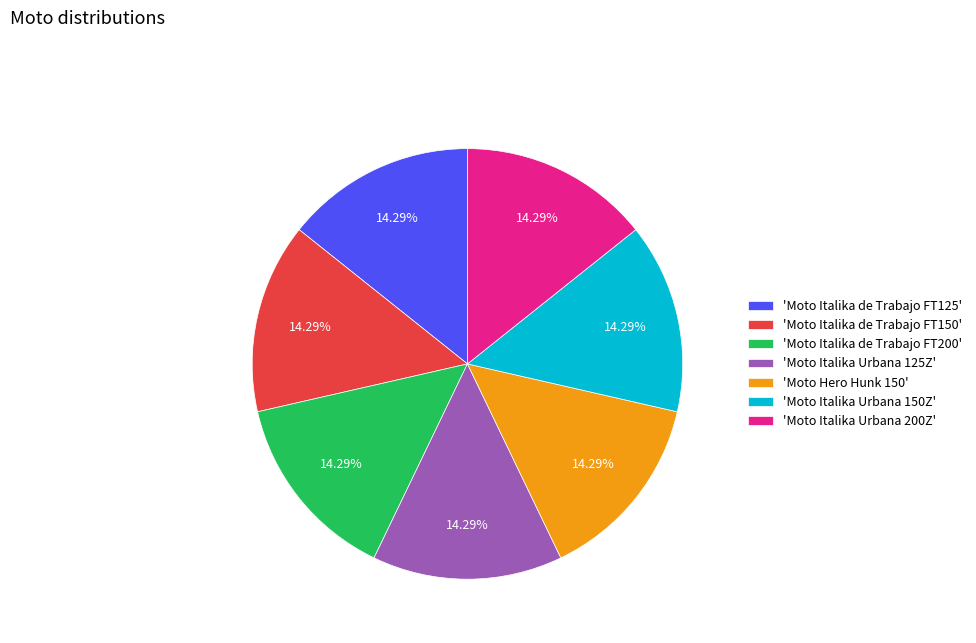

How many segments does this pie chart have?

7